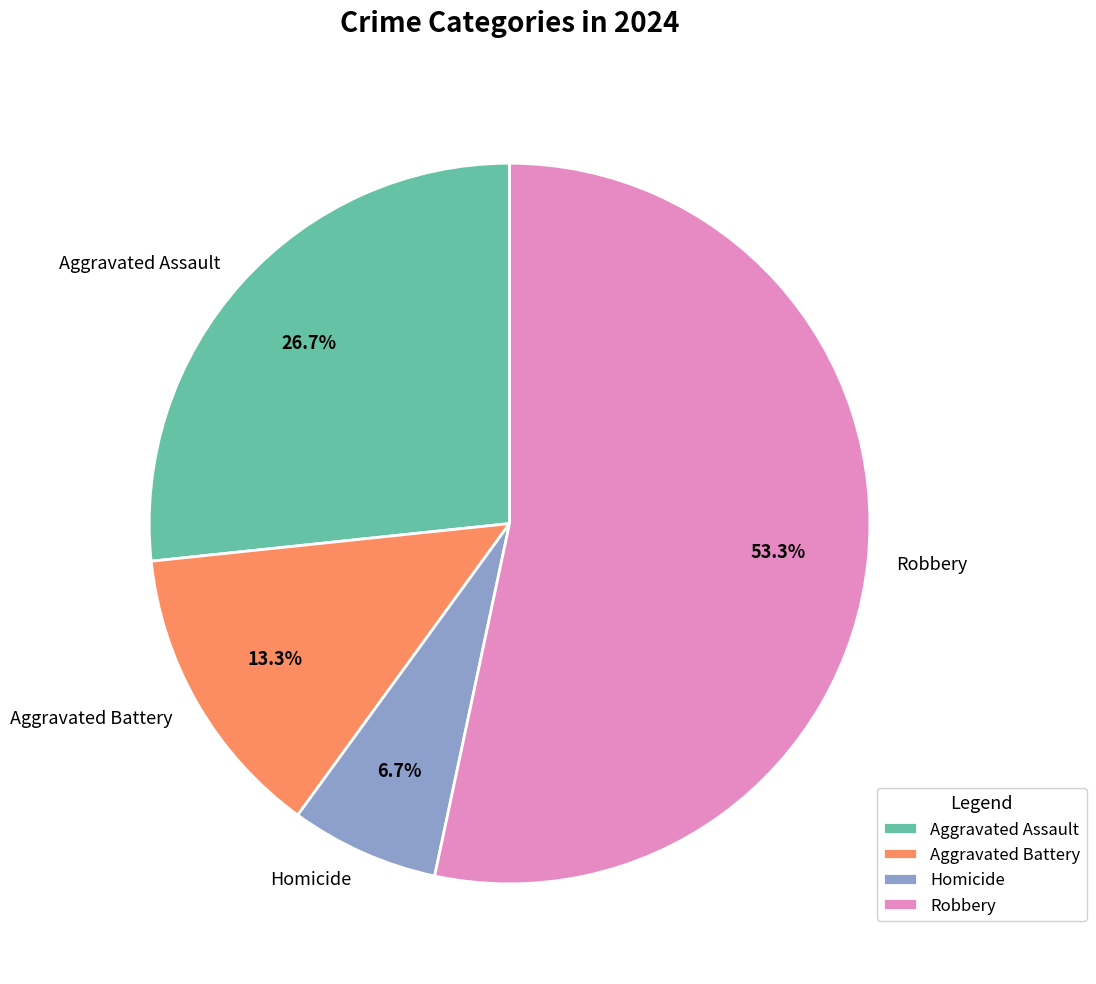

What is the ratio of the value at Homicide to the value at Aggravated Battery?

0.5